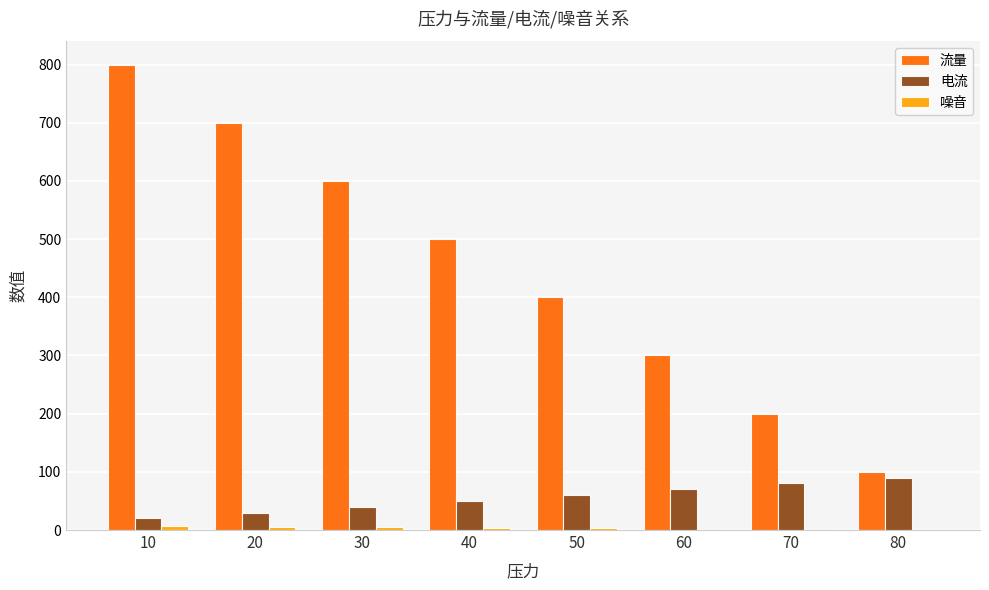

Does the chart contain stacked bars?

No